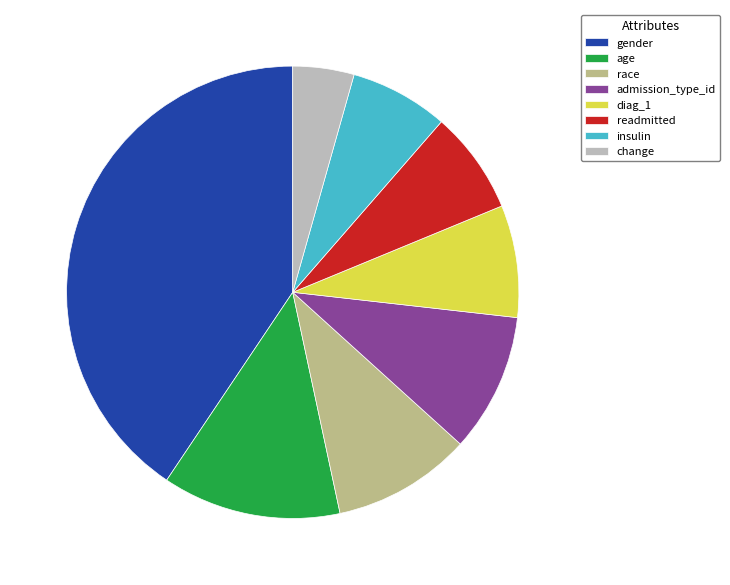

Does gender represent more than half of the total?

No